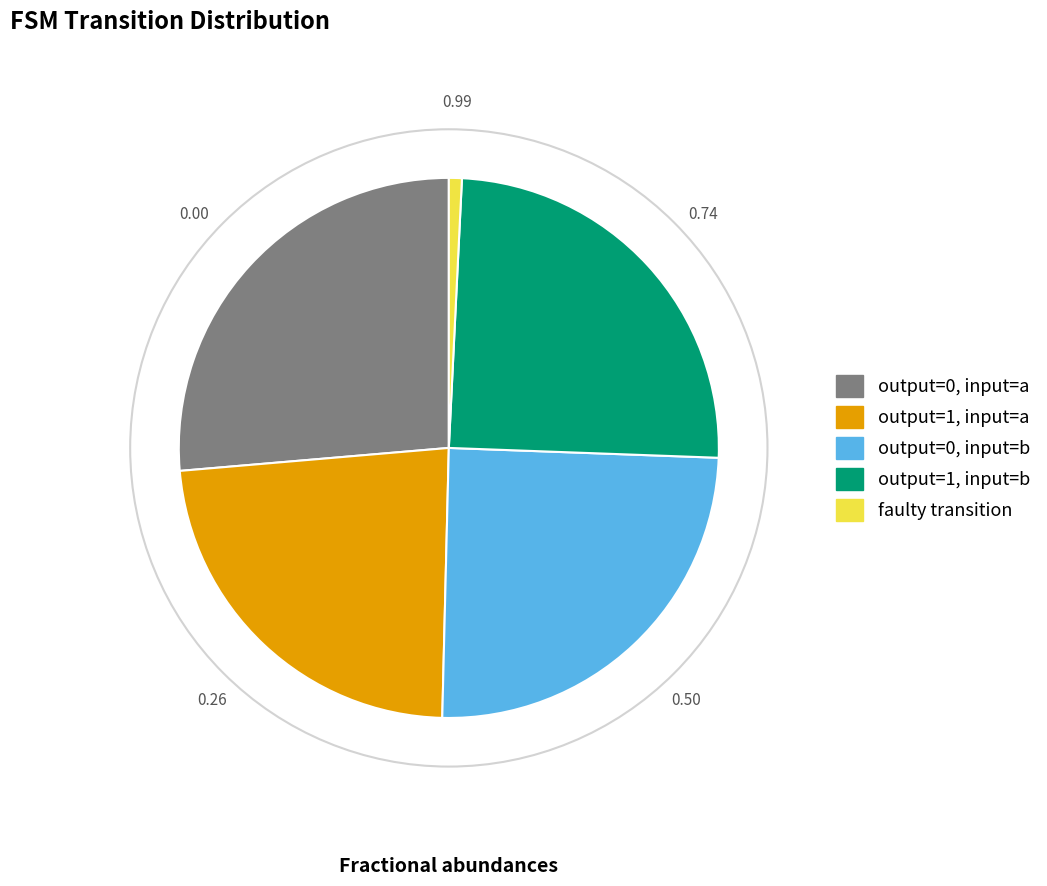

Is there any slice that represents more than half of the pie?

No